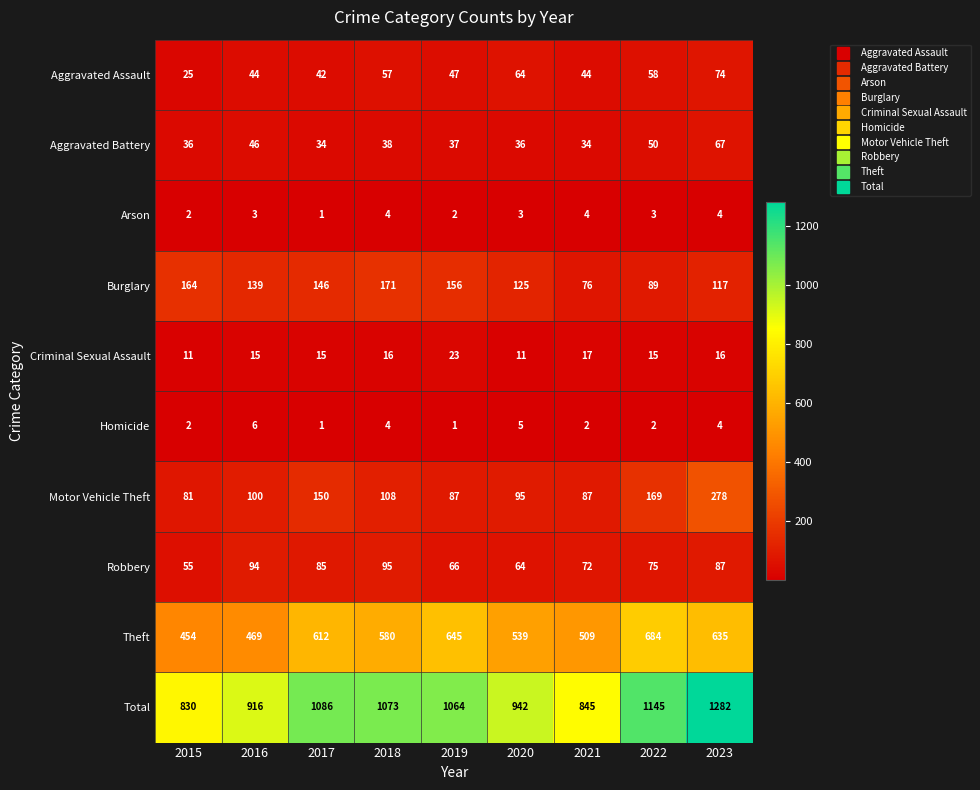

Which series has the largest total across all categories?

Total